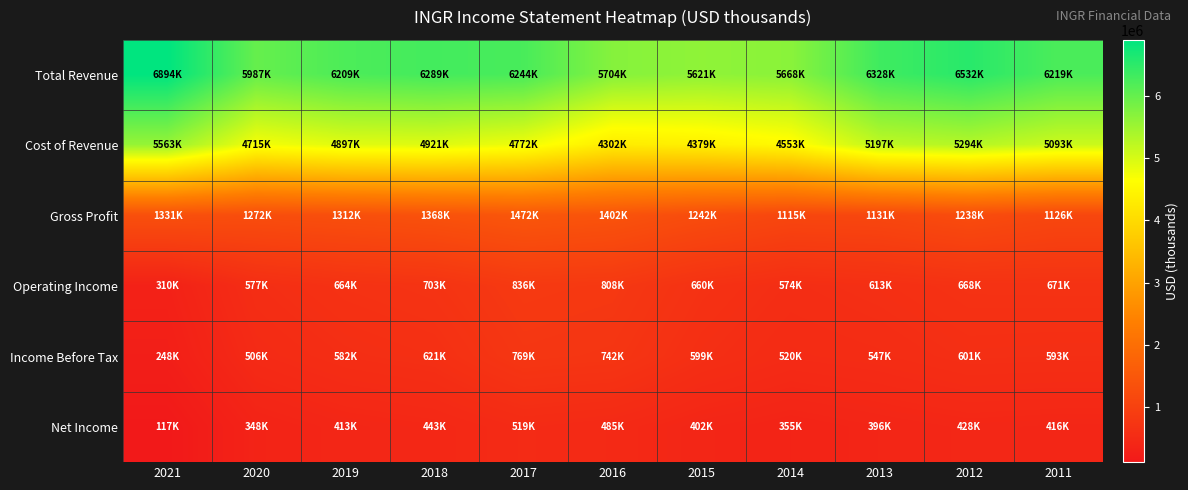

Reading right to left, what are all the values shown in this chart?

Total Revenue: 2011=6219000	2012=6532000	2013=6328000	2014=5668000	2015=5621000	2016=5704000	2017=6244000	2018=6289000	2019=6209000	2020=5987000	2021=6894000
Cost of Revenue: 2011=5093000	2012=5294000	2013=5197000	2014=4553000	2015=4379000	2016=4302000	2017=4772000	2018=4921000	2019=4897000	2020=4715000	2021=5563000
Gross Profit: 2011=1126000	2012=1238000	2013=1131000	2014=1115000	2015=1242000	2016=1402000	2017=1472000	2018=1368000	2019=1312000	2020=1272000	2021=1331000
Operating Income: 2011=671000	2012=668000	2013=613000	2014=574000	2015=660000	2016=808000	2017=836000	2018=703000	2019=664000	2020=577000	2021=310000
Income Before Tax: 2011=593000	2012=601000	2013=547000	2014=520000	2015=599000	2016=742000	2017=769000	2018=621000	2019=582000	2020=506000	2021=248000
Net Income: 2011=416000	2012=428000	2013=396000	2014=355000	2015=402000	2016=485000	2017=519000	2018=443000	2019=413000	2020=348000	2021=117000